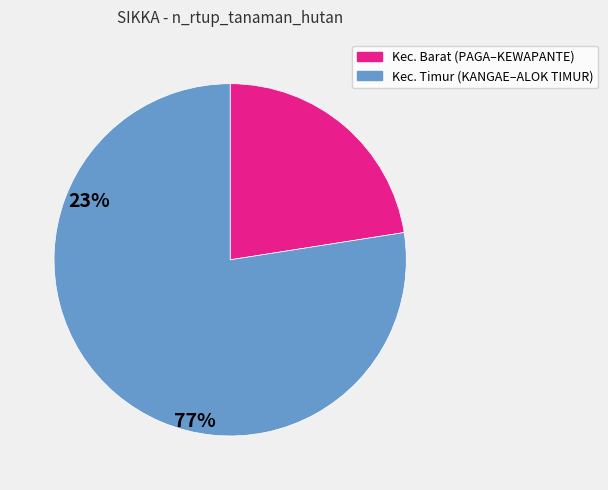

Count the number of slices in the pie.

2